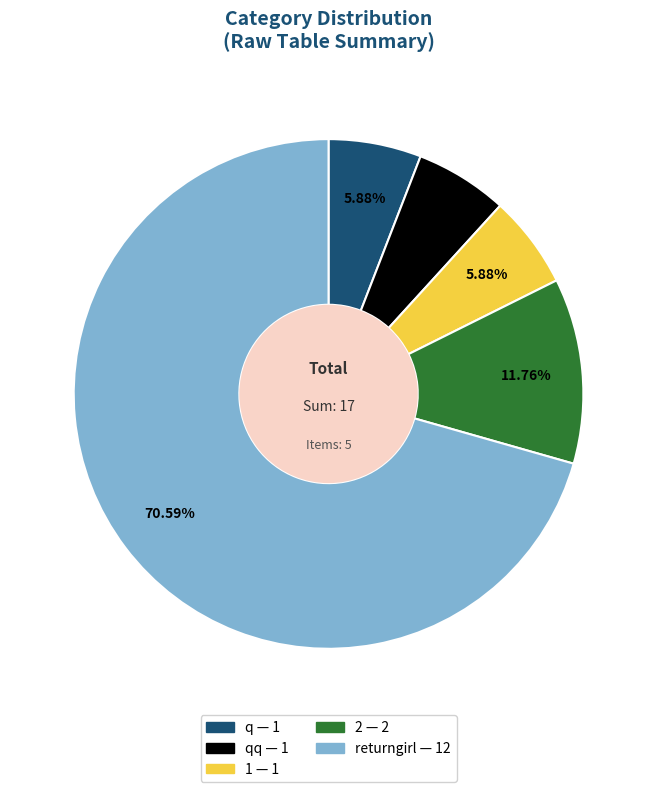

Is there any slice that represents more than half of the pie?

Yes